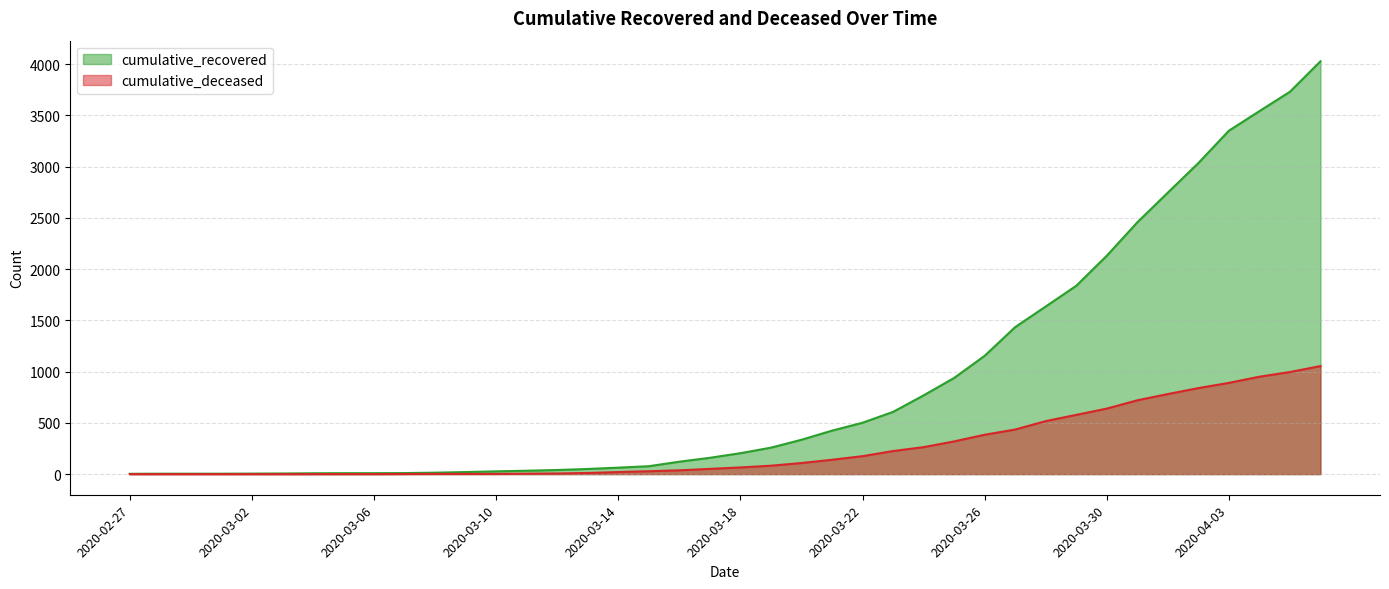

Is the value of cumulative_deceased at 2020-03-15 greater than the value of cumulative_recovered at 2020-03-21?

No